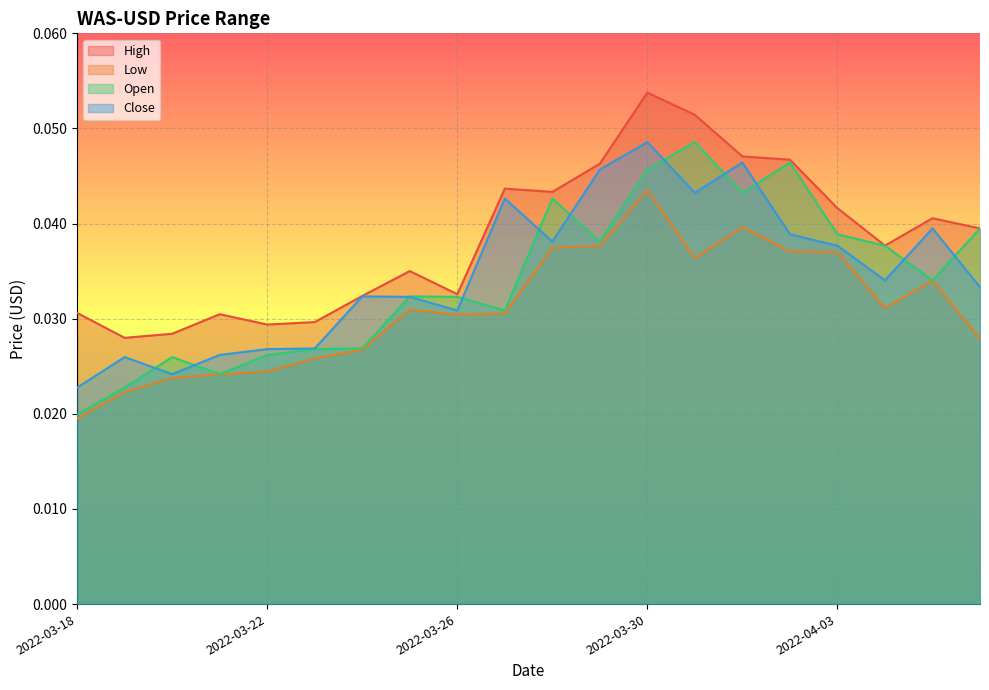

Is the value of Open at 2022-03-24 greater than the value of High at 2022-03-18?

No